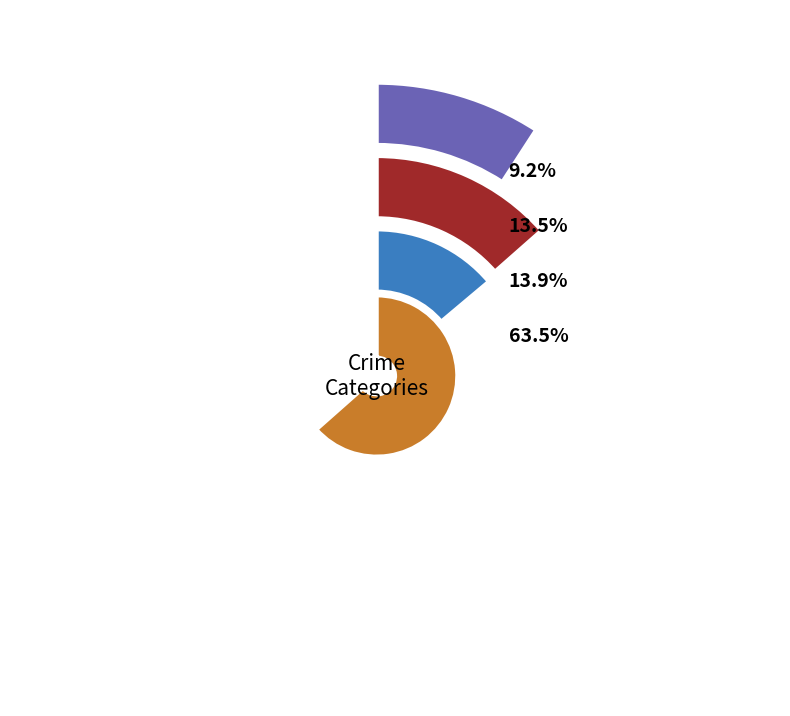

To the nearest percent, what is the average slice percentage?

25%